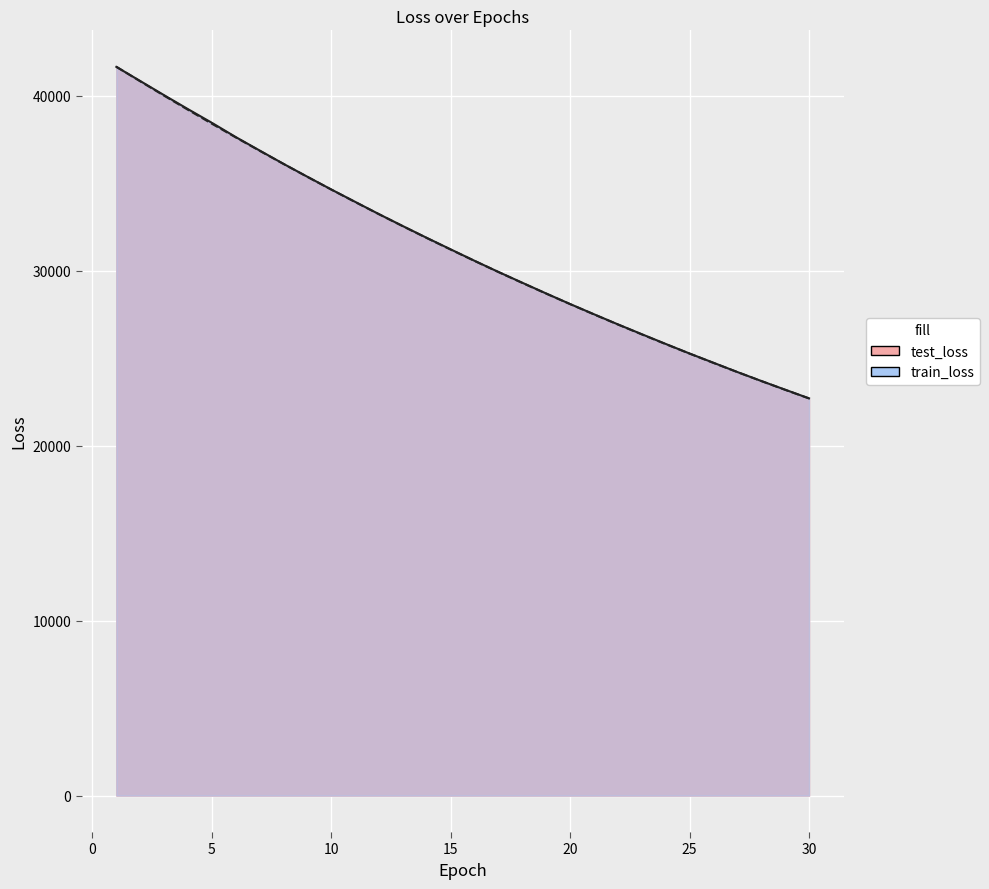

What is the minimum value shown in the chart?

22696.2